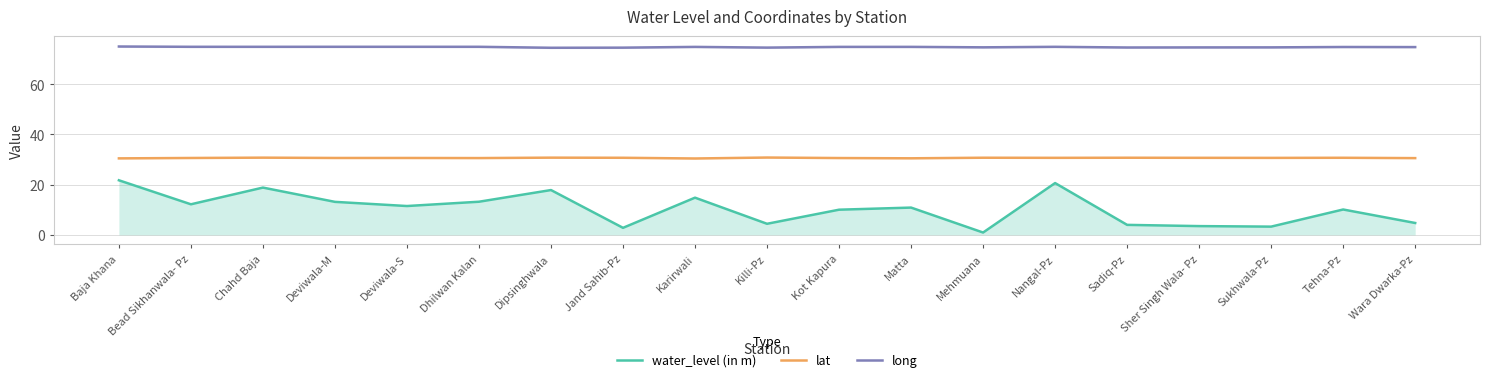

What is the spread (max minus min) of values at Matta?

64.0